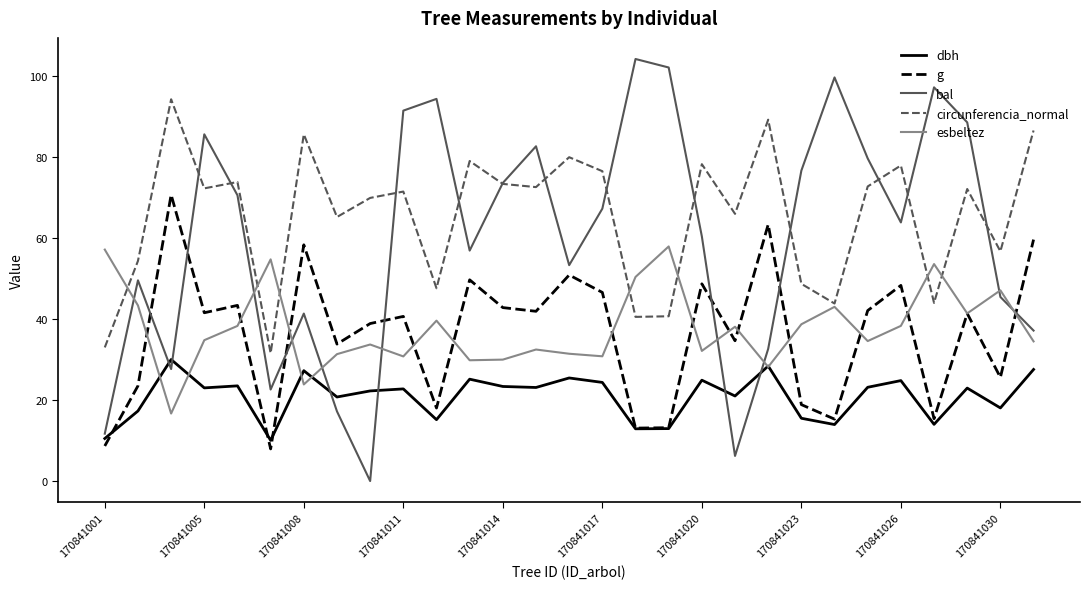

After their last crossing, which series has the higher values: circunferencia_normal or esbeltez?

circunferencia_normal